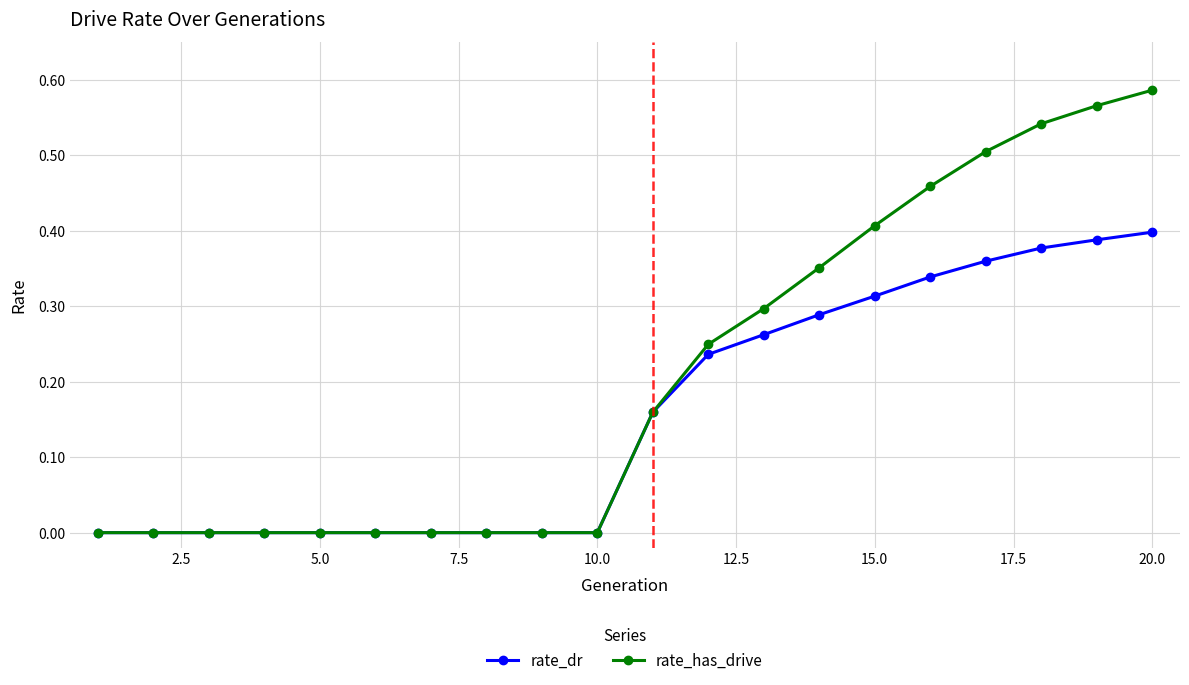

Which series has the largest range (max minus min)?

rate_has_drive